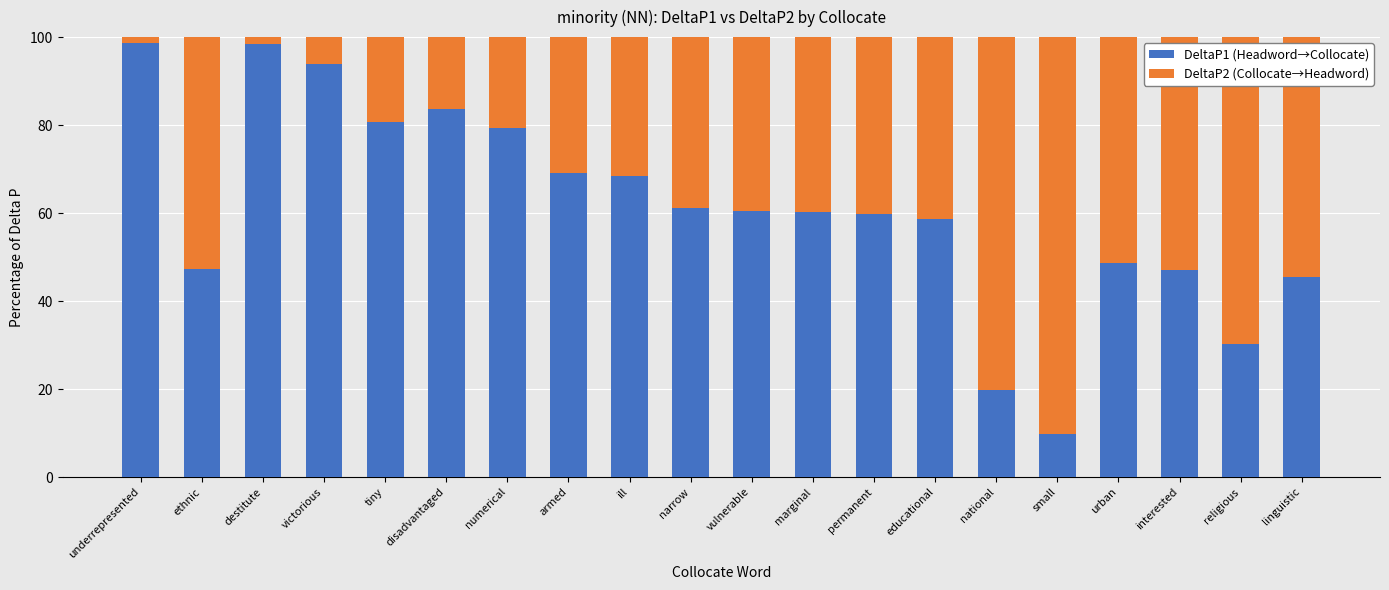

What is the total value across all series at narrow?

100.0